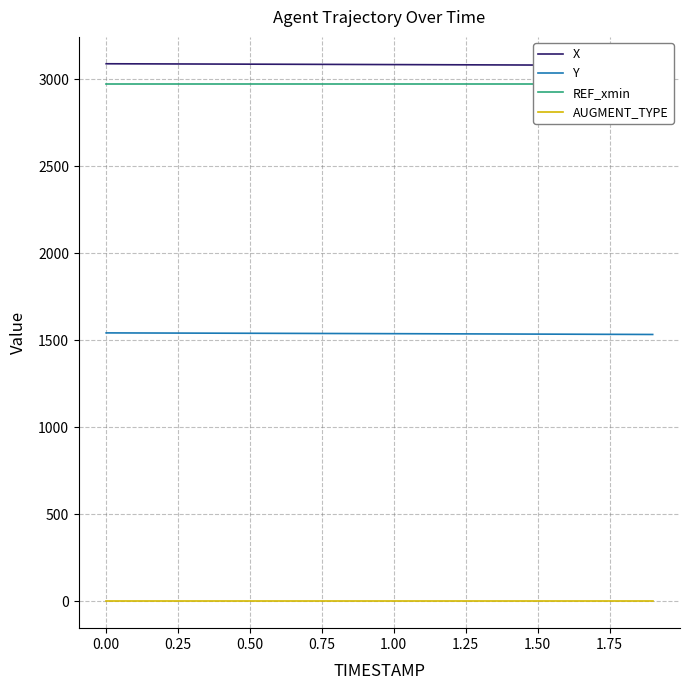

True or false: Y and AUGMENT_TYPE cross at least once.

False